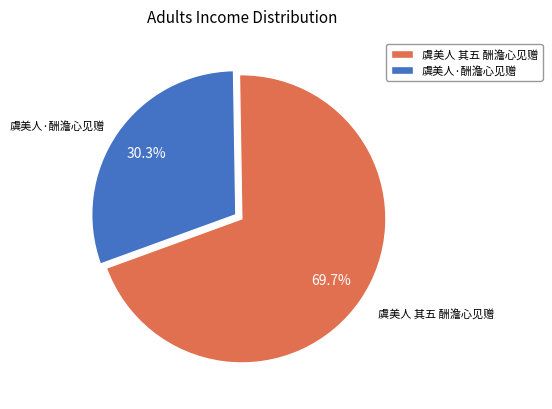

Which has a higher value, 虞美人·酬澹心见赠 or 虞美人 其五 酬澹心见赠?

虞美人 其五 酬澹心见赠